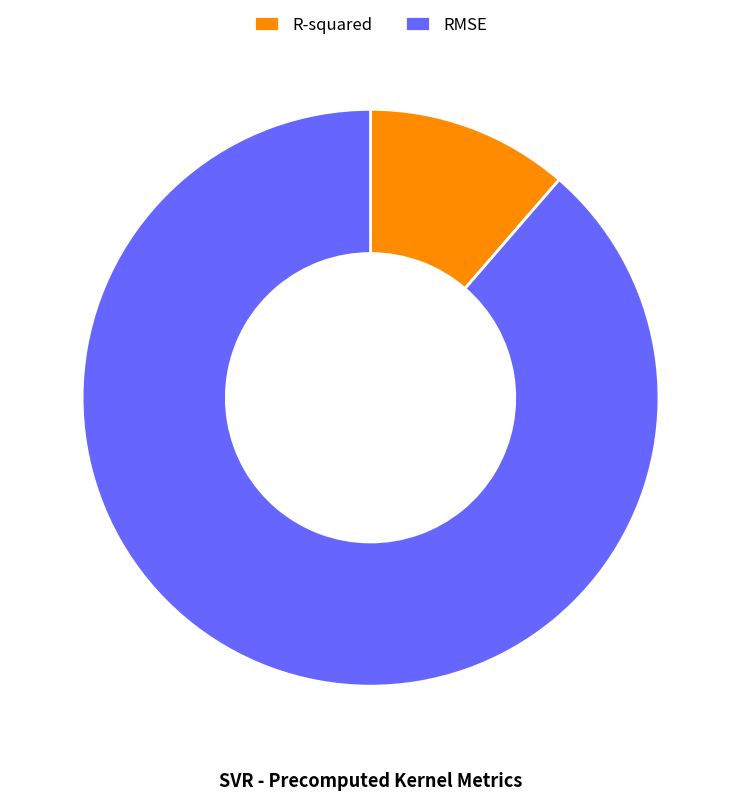

What is the largest slice in the pie chart?

RMSE